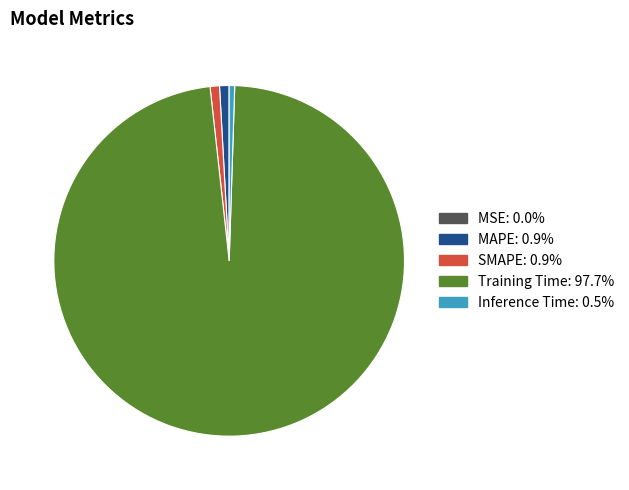

Which slice is the largest?

Training Time